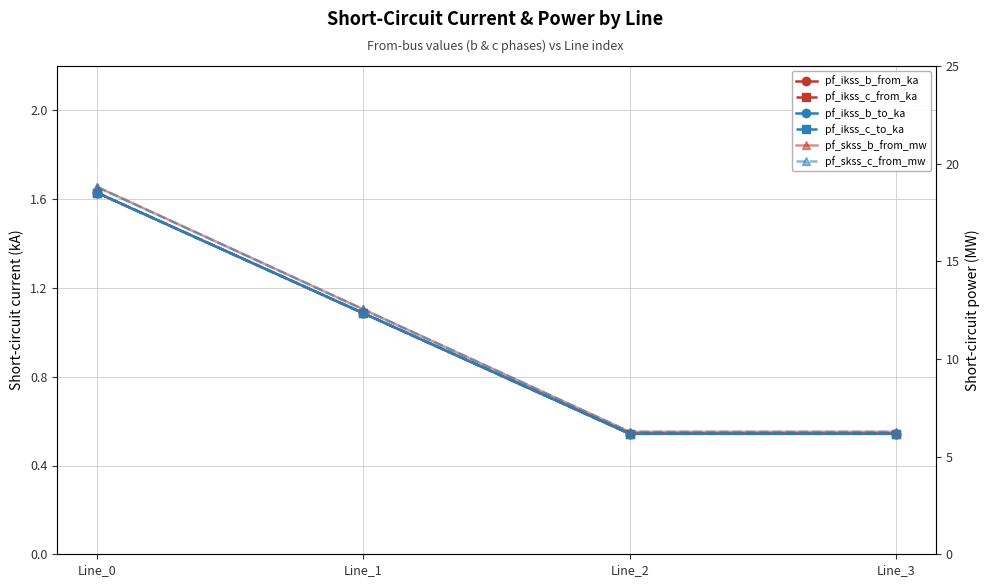

How many data points in pf_ikss_b_from_ka are above 1?

2